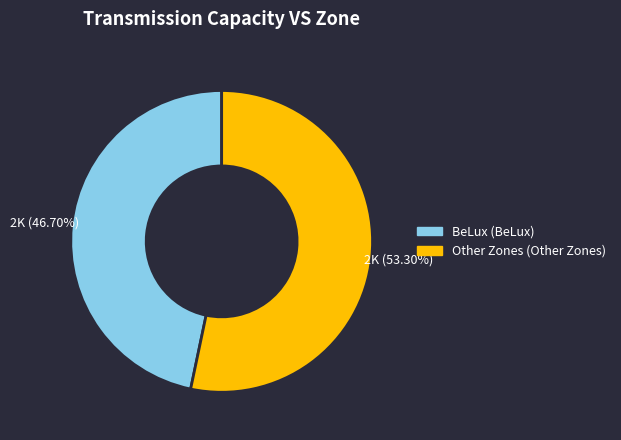

Is there any slice that represents more than half of the pie?

Yes